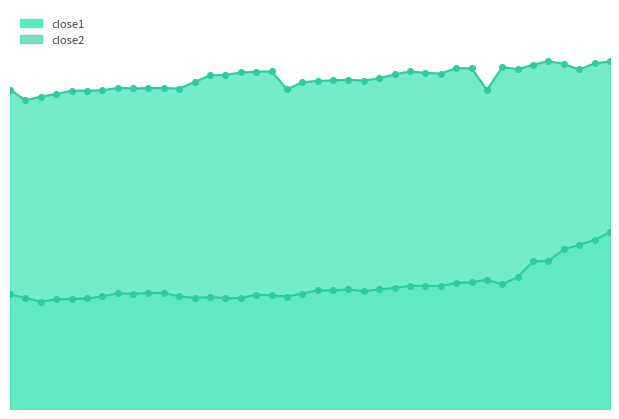

At which category is the sum across all series the highest?

2017-05-15